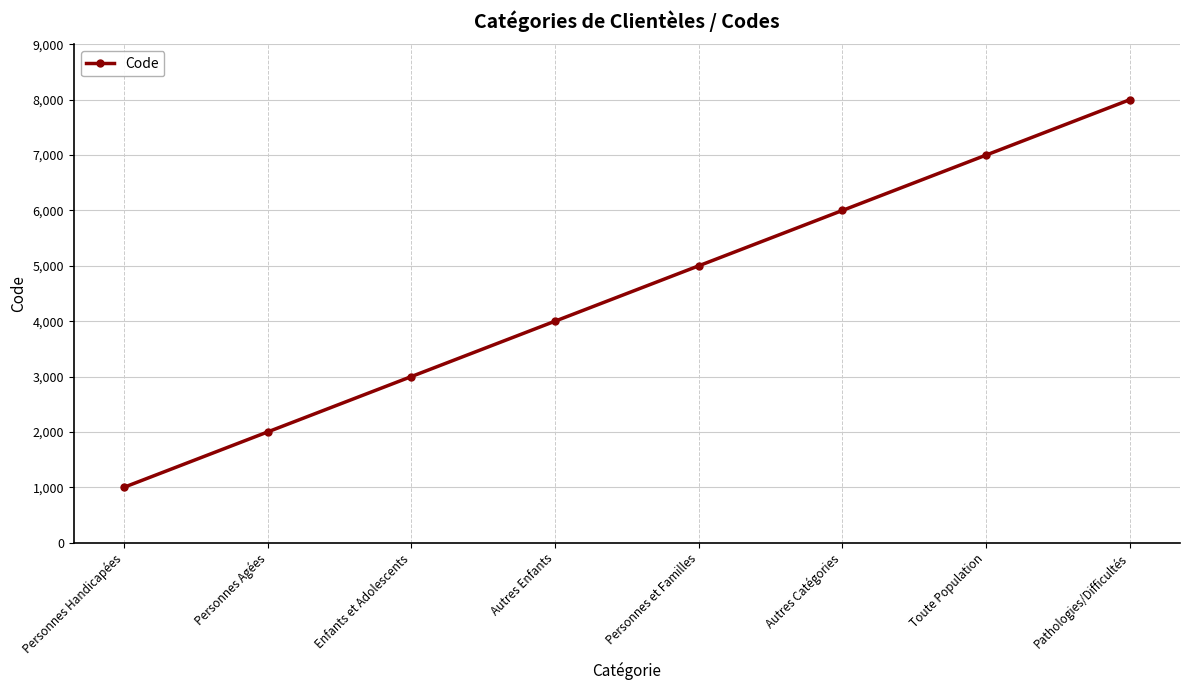

Approximately how many times larger is the value at Autres Enfants compared to Pathologies/Difficultés?

0.5